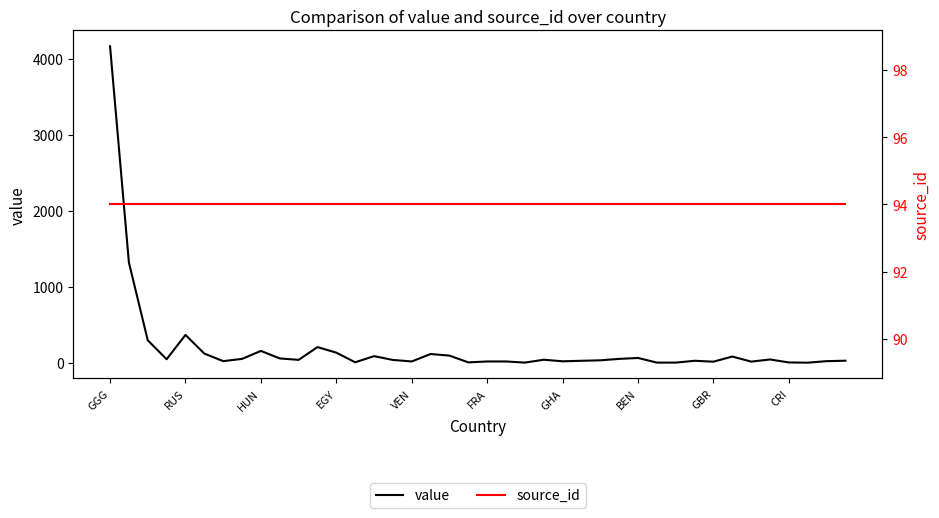

The value series shows 4169 at GGG. True or false?

True